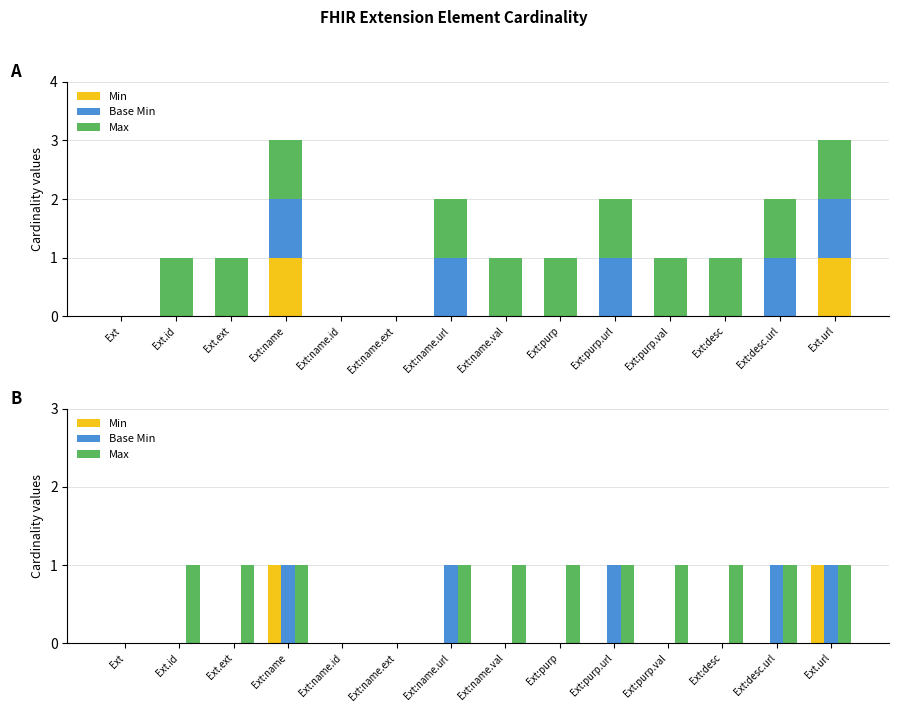

How many Max values are between 1 and 2?

11